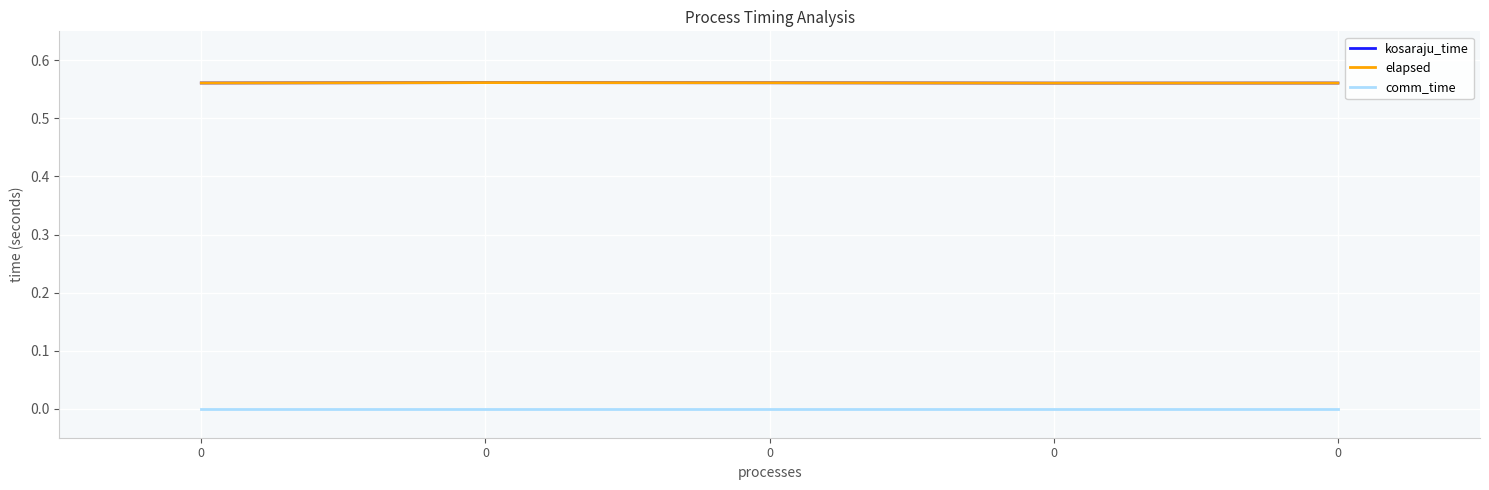

What is the average value of the kosaraju_time series?

0.6